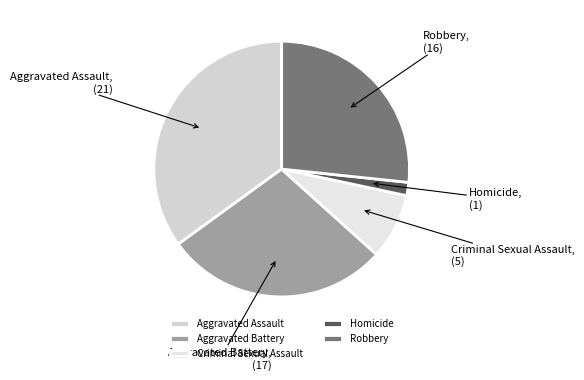

Combined, do Aggravated Assault and Homicide account for over 50%?

No